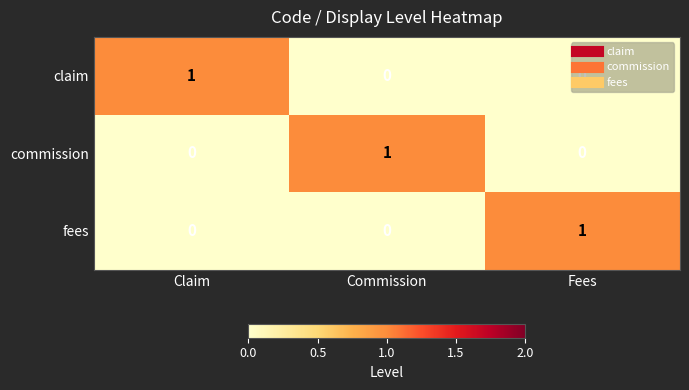

How many commission values are between 0 and 1?

3